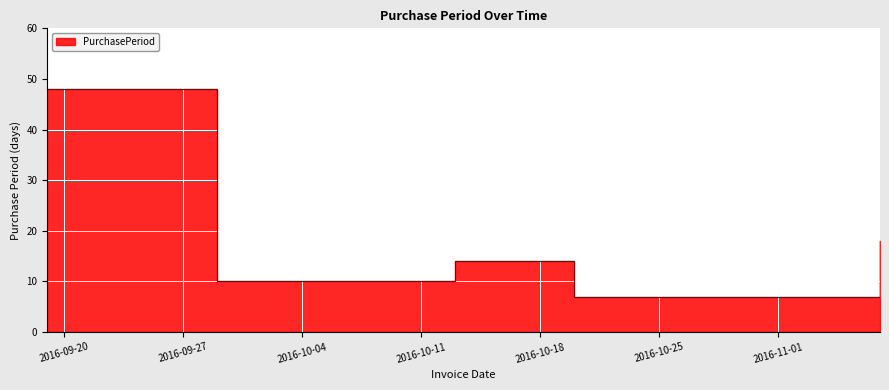

The value at 2016-10-13 is 19. True or false?

False